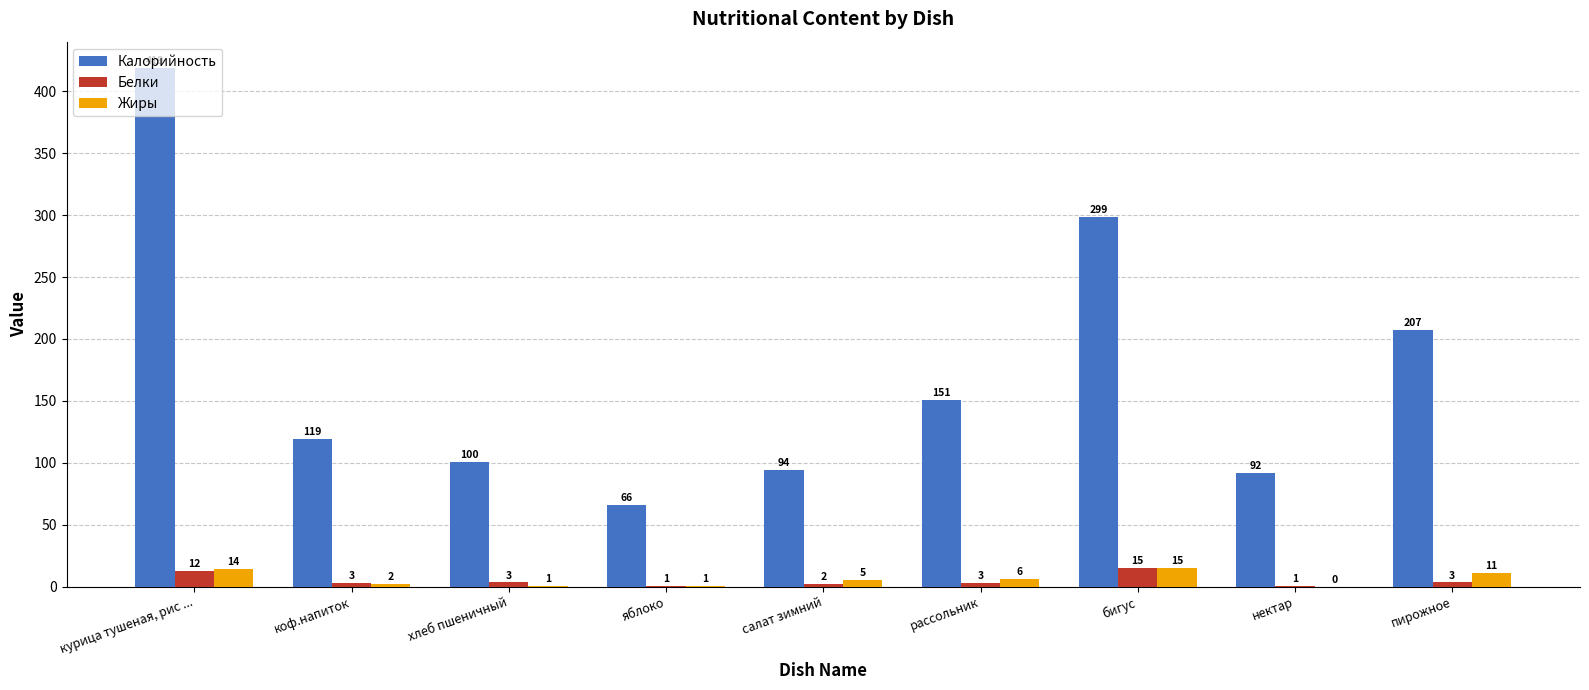

At which label does Белки reach its peak?

бигус